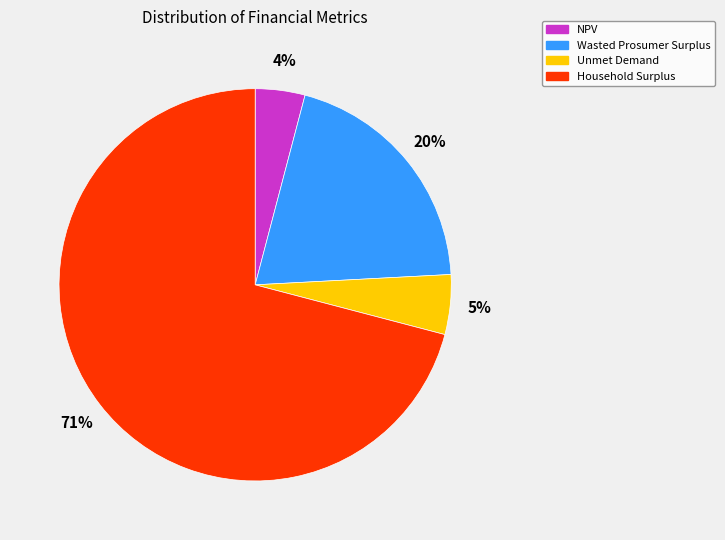

What is the smallest slice in the pie chart?

NPV